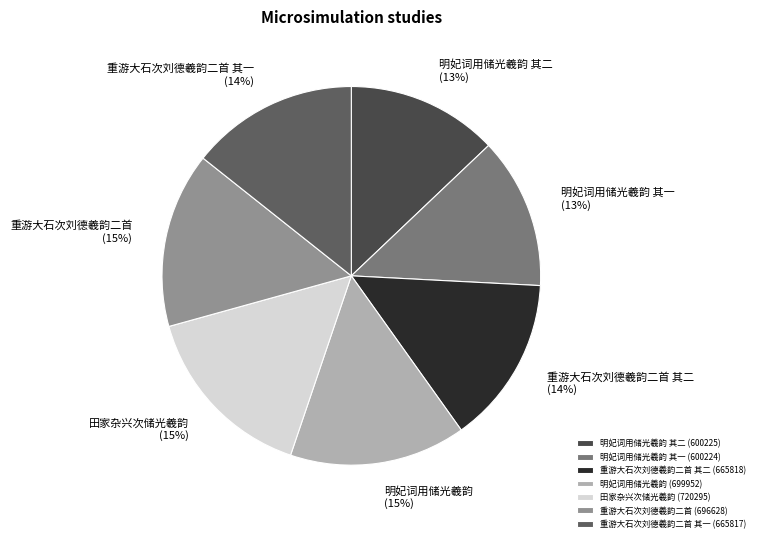

Is there a majority slice in this chart?

No